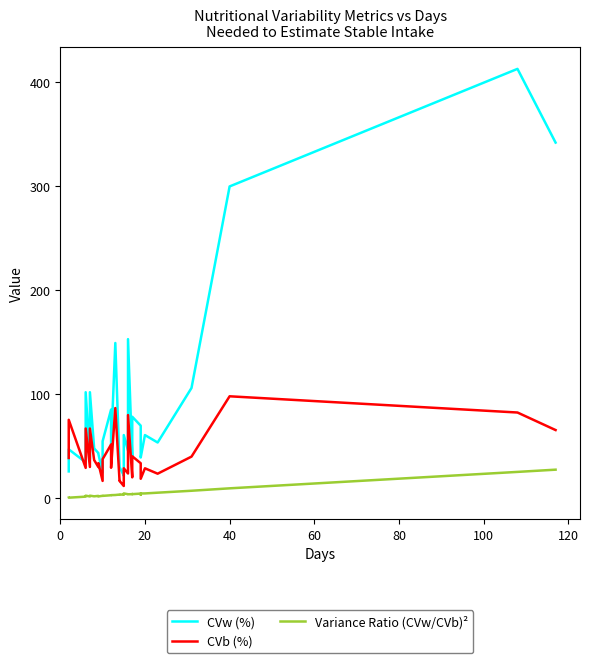

Rank the series by their average value, from highest to lowest.

CVw (%), CVb (%), Variance Ratio (CVw/CVb)²